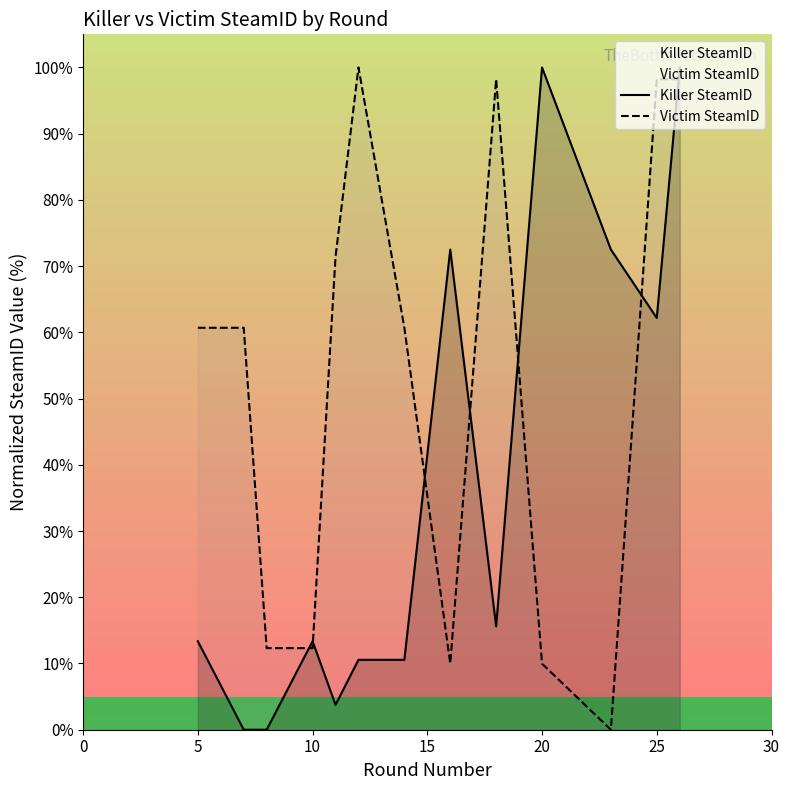

True or false: Killer SteamID has a value of 13.4 at 10.

True